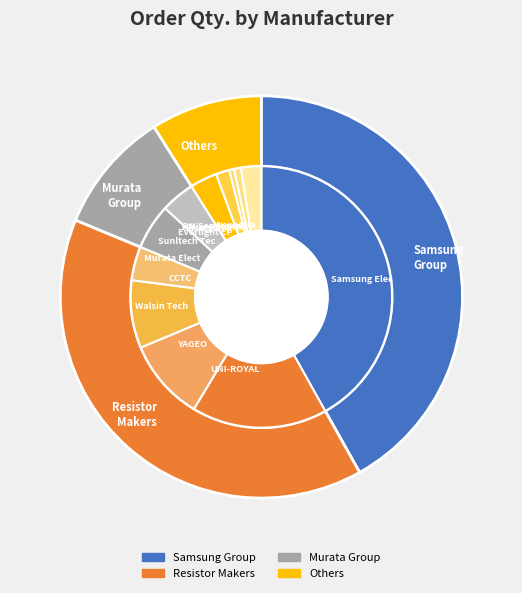

How many slices are in this pie chart?

12